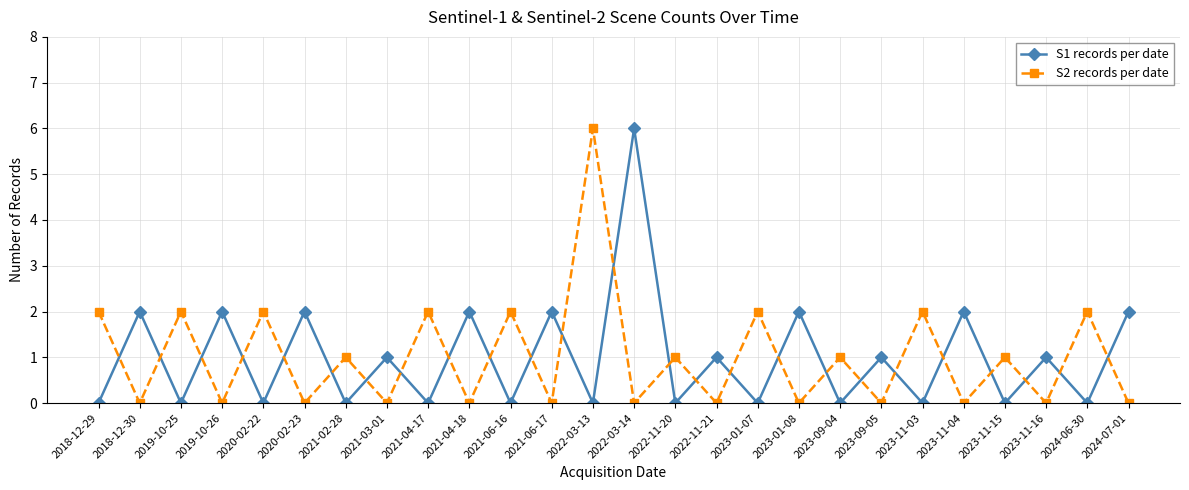

Is it true that S1 records per date equals 1 at 2021-06-17?

False